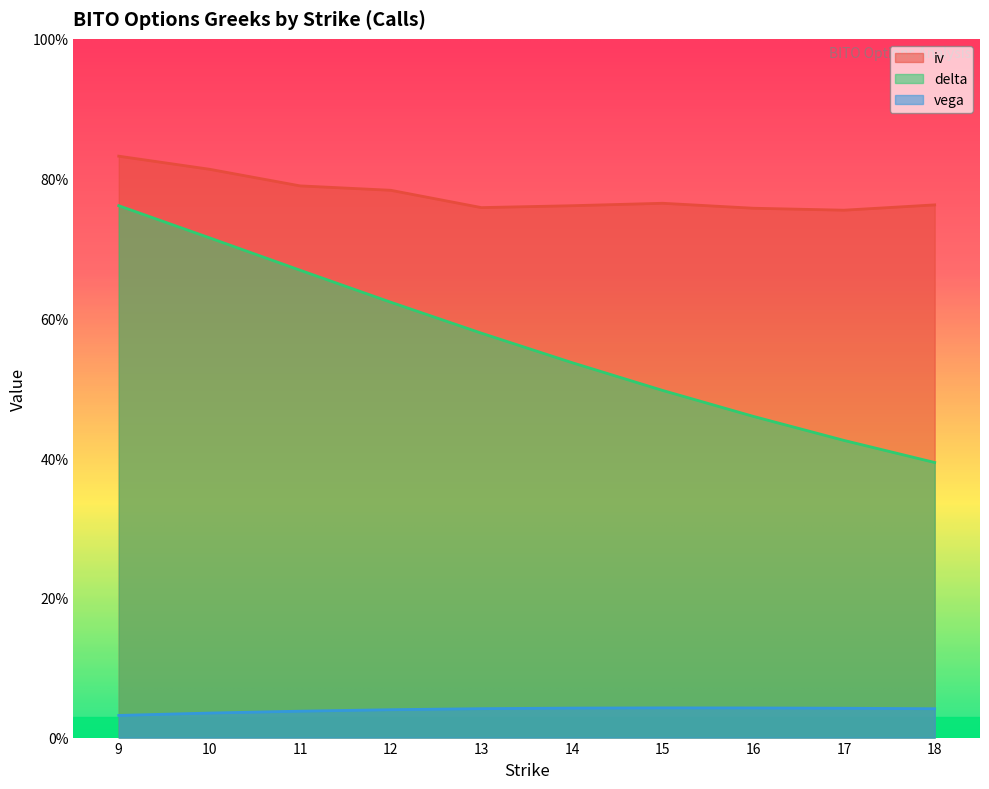

True or false: iv and delta cross at least once.

False